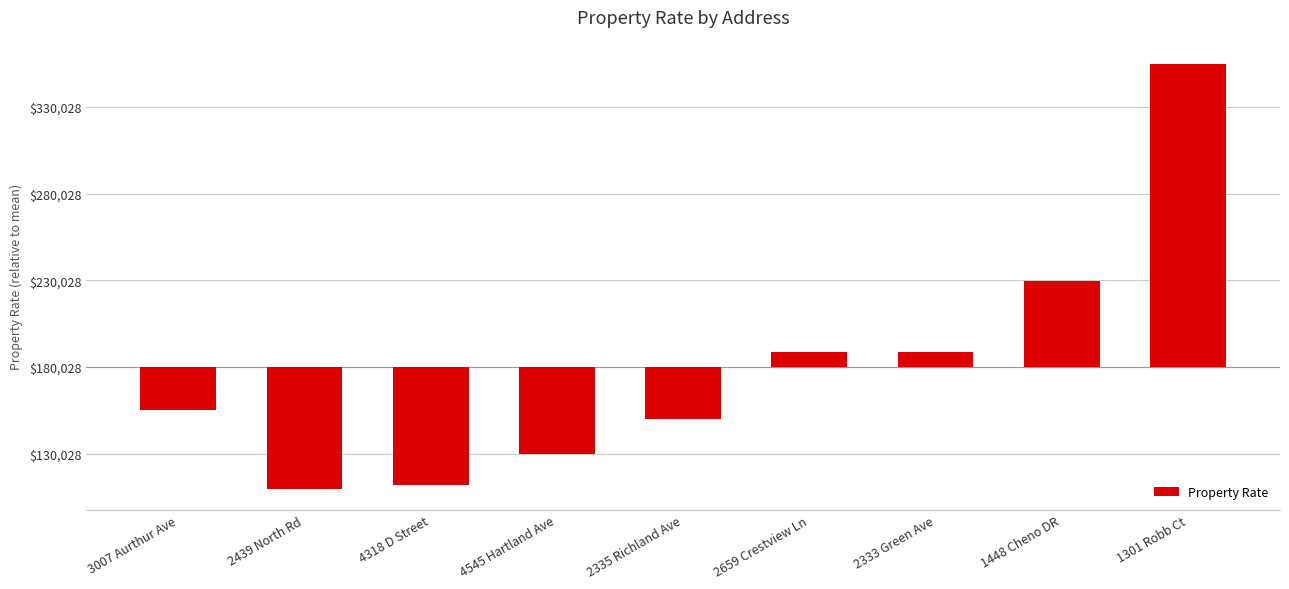

At which label does the data first exceed -24462?

2659 Crestview Ln